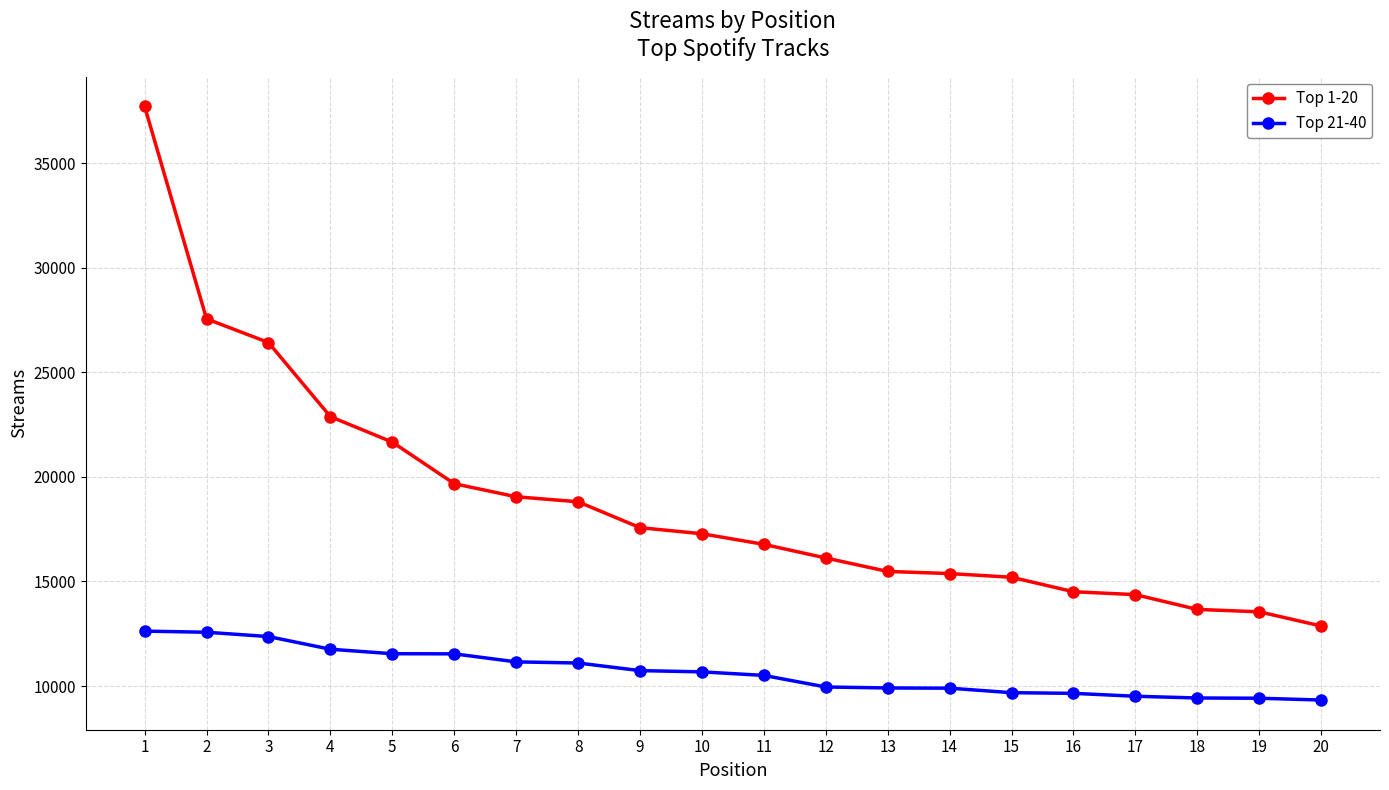

What is the difference between the highest and lowest values at 19?

4132